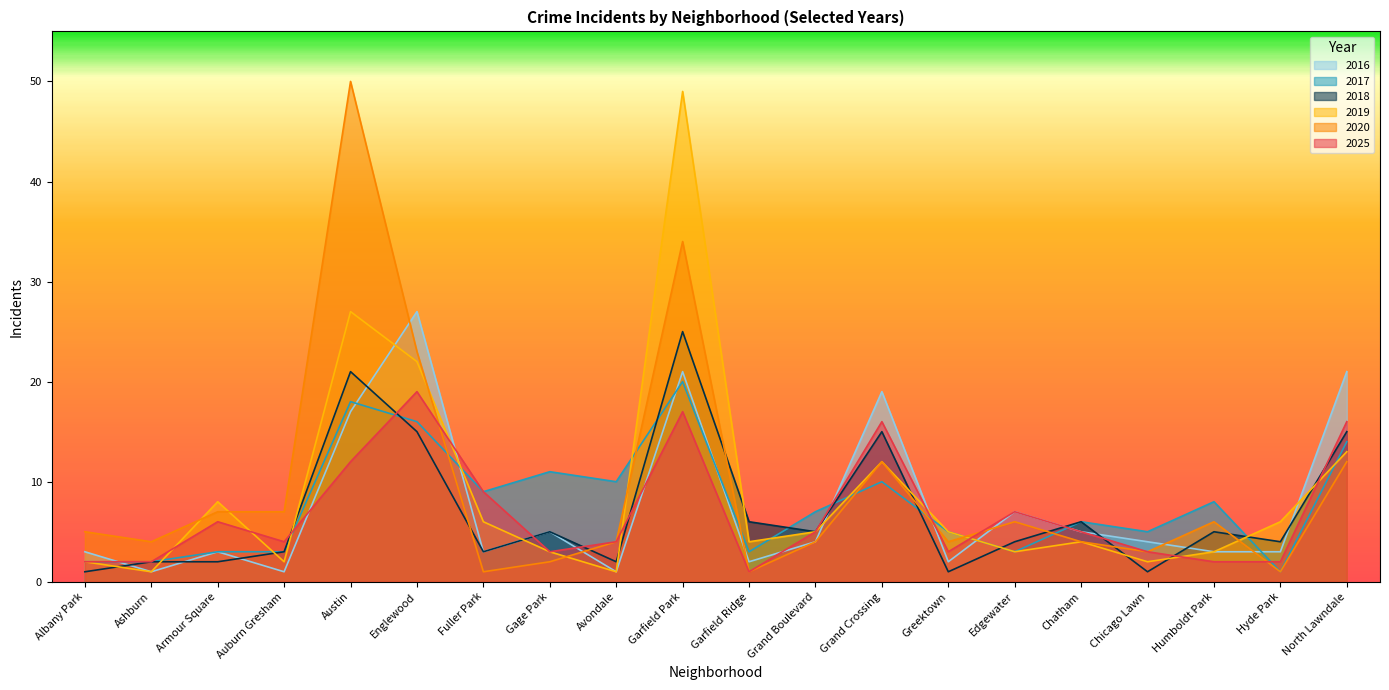

Reading left to right, transcribe all the data shown in this chart.

2019: Albany Park=2	Ashburn=1	Armour Square=8	Auburn Gresham=2	Austin=27	Englewood=22	Fuller Park=6	Gage Park=3	Avondale=1	Garfield Park=49	Garfield Ridge=4	Grand Boulevard=5	Grand Crossing=12	Greektown=5	Edgewater=3	Chatham=4	Chicago Lawn=2	Humboldt Park=3	Hyde Park=6	North Lawndale=13
2018: Albany Park=1	Ashburn=2	Armour Square=2	Auburn Gresham=3	Austin=21	Englewood=15	Fuller Park=3	Gage Park=5	Avondale=2	Garfield Park=25	Garfield Ridge=6	Grand Boulevard=5	Grand Crossing=15	Greektown=1	Edgewater=4	Chatham=6	Chicago Lawn=1	Humboldt Park=5	Hyde Park=4	North Lawndale=15
2020: Albany Park=5	Ashburn=4	Armour Square=7	Auburn Gresham=7	Austin=50	Englewood=23	Fuller Park=1	Gage Park=2	Avondale=4	Garfield Park=34	Garfield Ridge=1	Grand Boulevard=4	Grand Crossing=12	Greektown=4	Edgewater=6	Chatham=4	Chicago Lawn=3	Humboldt Park=6	Hyde Park=1	North Lawndale=12
2017: Albany Park=2	Ashburn=2	Armour Square=3	Auburn Gresham=3	Austin=18	Englewood=16	Fuller Park=9	Gage Park=11	Avondale=10	Garfield Park=20	Garfield Ridge=3	Grand Boulevard=7	Grand Crossing=10	Greektown=5	Edgewater=3	Chatham=6	Chicago Lawn=5	Humboldt Park=8	Hyde Park=1	North Lawndale=14
2016: Albany Park=3	Ashburn=1	Armour Square=3	Auburn Gresham=1	Austin=17	Englewood=27	Fuller Park=3	Gage Park=5	Avondale=1	Garfield Park=21	Garfield Ridge=2	Grand Boulevard=4	Grand Crossing=19	Greektown=2	Edgewater=7	Chatham=5	Chicago Lawn=4	Humboldt Park=3	Hyde Park=3	North Lawndale=21
2025: Albany Park=2	Ashburn=2	Armour Square=6	Auburn Gresham=4	Austin=12	Englewood=19	Fuller Park=9	Gage Park=3	Avondale=4	Garfield Park=17	Garfield Ridge=1	Grand Boulevard=5	Grand Crossing=16	Greektown=3	Edgewater=7	Chatham=5	Chicago Lawn=3	Humboldt Park=2	Hyde Park=2	North Lawndale=16